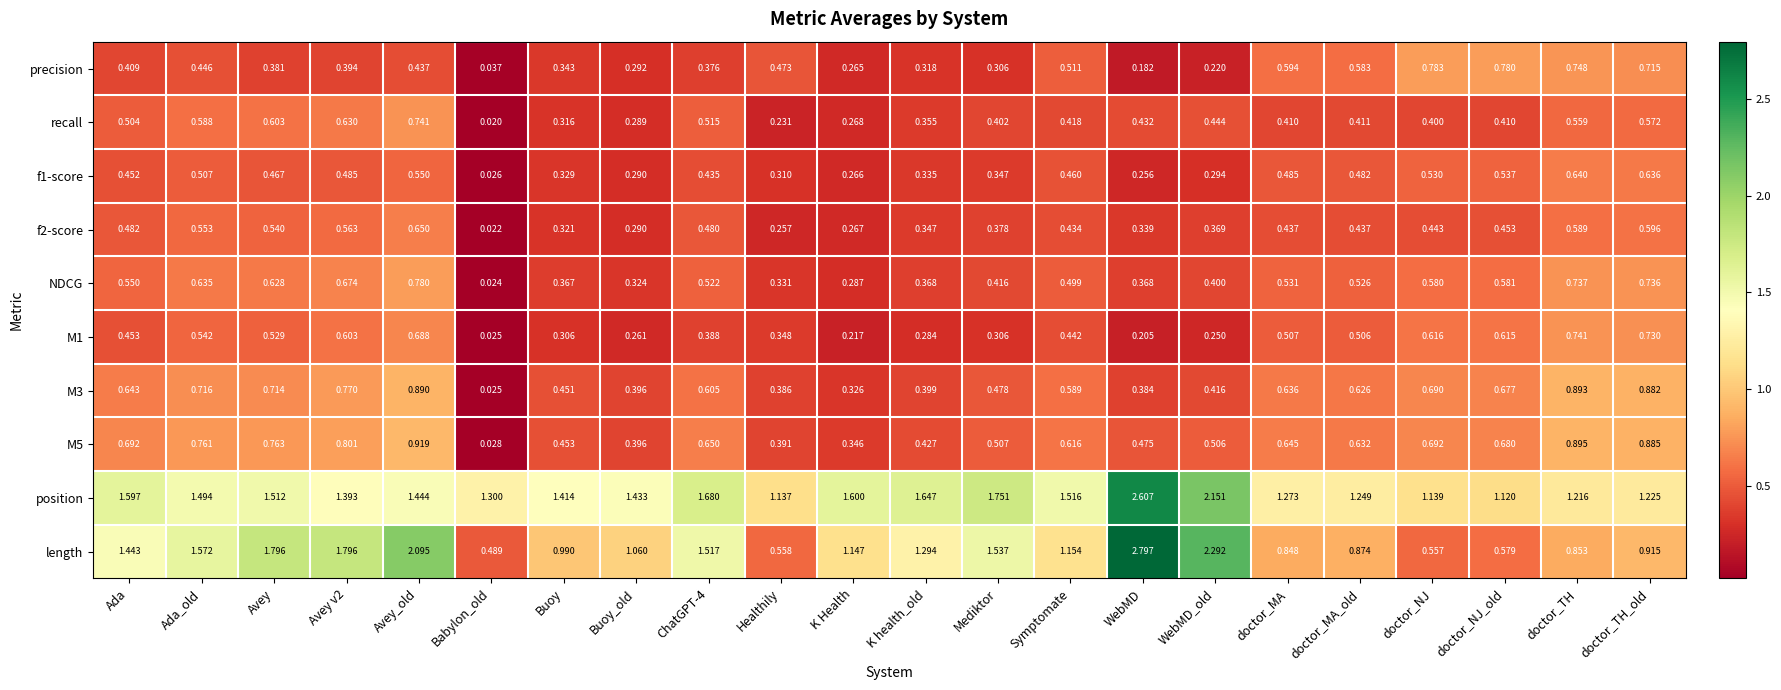

At which category does the chart reach its minimum across all series?

Babylon_old